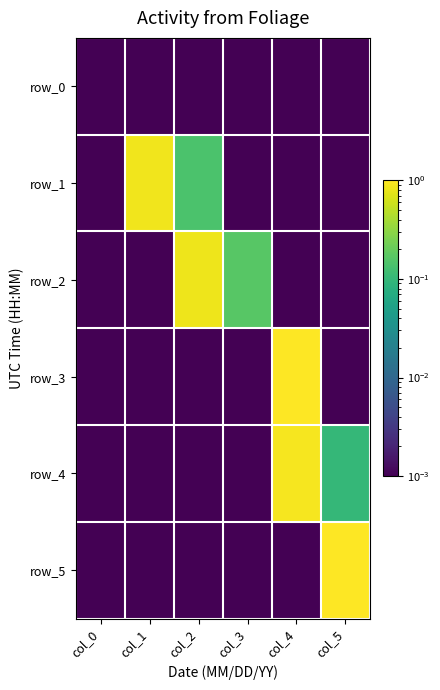

Reading right to left, list all the values displayed in this chart.

row_0: col_5=0.0	col_4=0.0	col_3=0.0	col_2=0.0	col_1=0.0	col_0=0.0
row_1: col_5=0.0	col_4=0.0	col_3=0.0	col_2=0.1	col_1=0.9	col_0=0.0
row_2: col_5=0.0	col_4=0.0	col_3=0.2	col_2=0.8	col_1=0.0	col_0=0.0
row_3: col_5=0.0	col_4=1.0	col_3=0.0	col_2=0.0	col_1=0.0	col_0=0.0
row_4: col_5=0.1	col_4=0.9	col_3=0.0	col_2=0.0	col_1=0.0	col_0=0.0
row_5: col_5=1.0	col_4=0.0	col_3=0.0	col_2=0.0	col_1=0.0	col_0=0.0